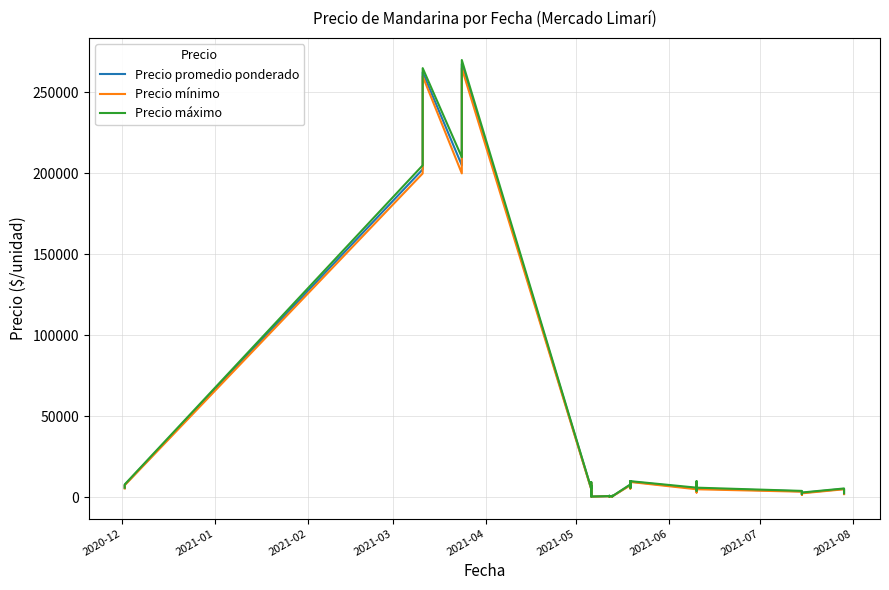

True or false: Precio mínimo and Precio promedio ponderado intersect in this chart.

False